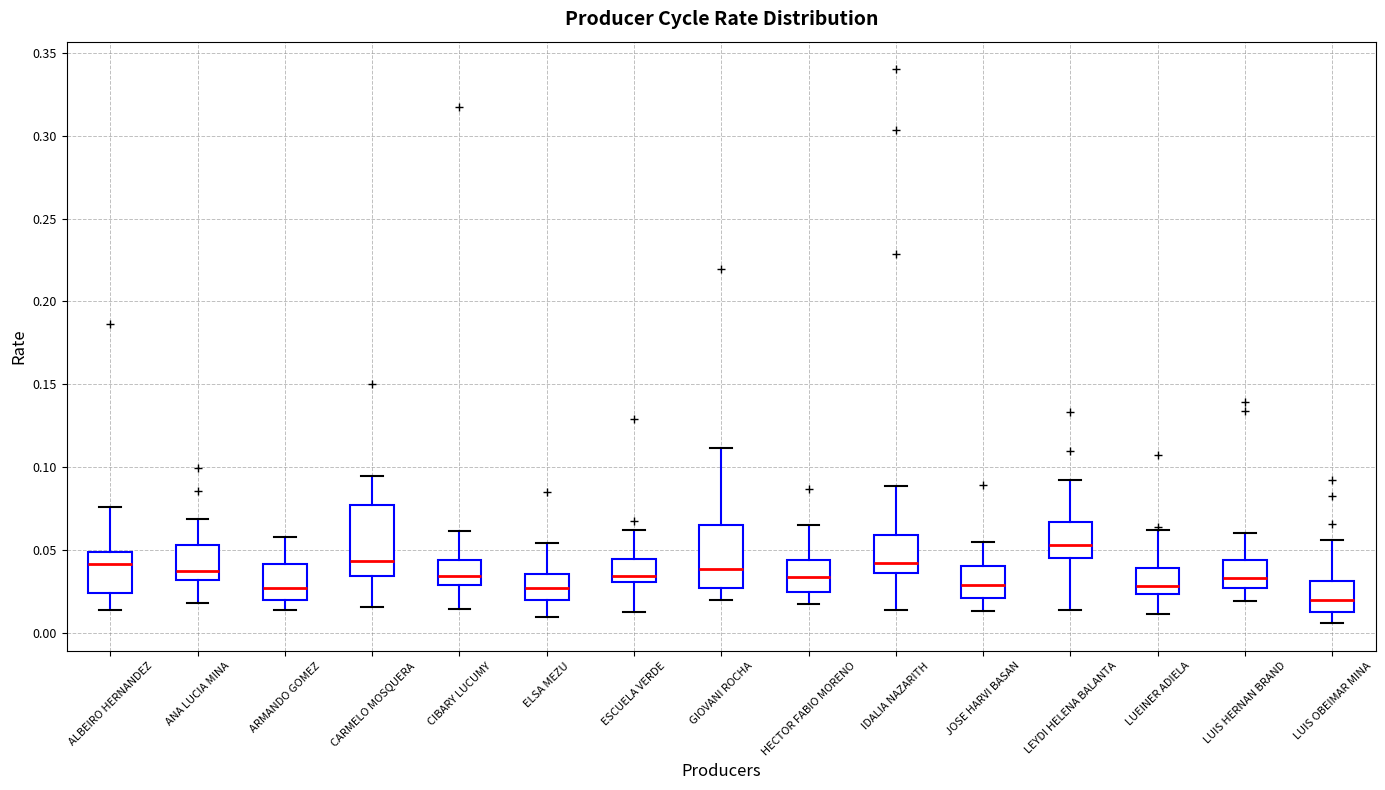

Which box has the lowest median line?

LUIS OBEIMAR MINA